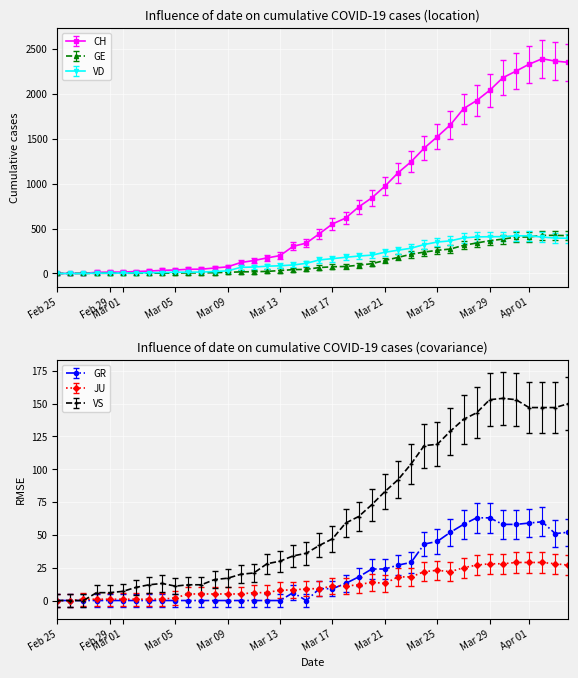

Is it true that VS equals 6 at Feb 29?

True